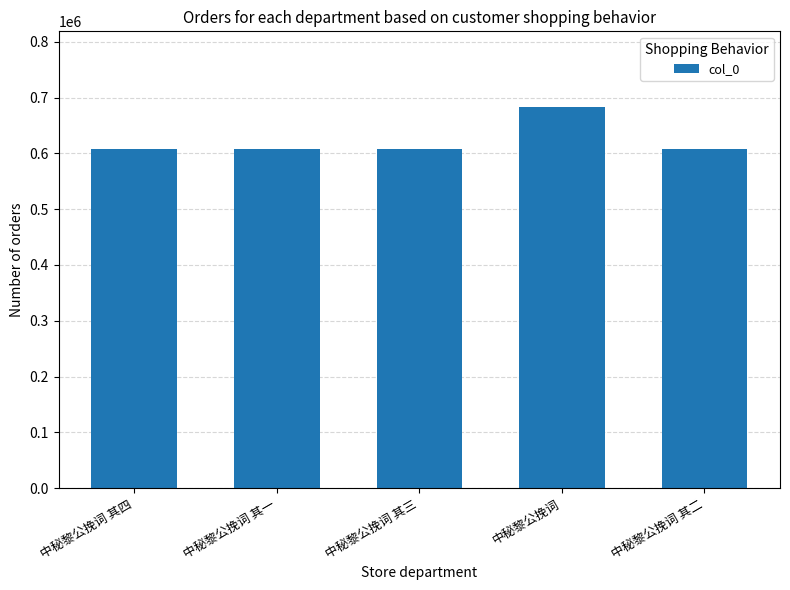

Does the chart contain any negative values?

No